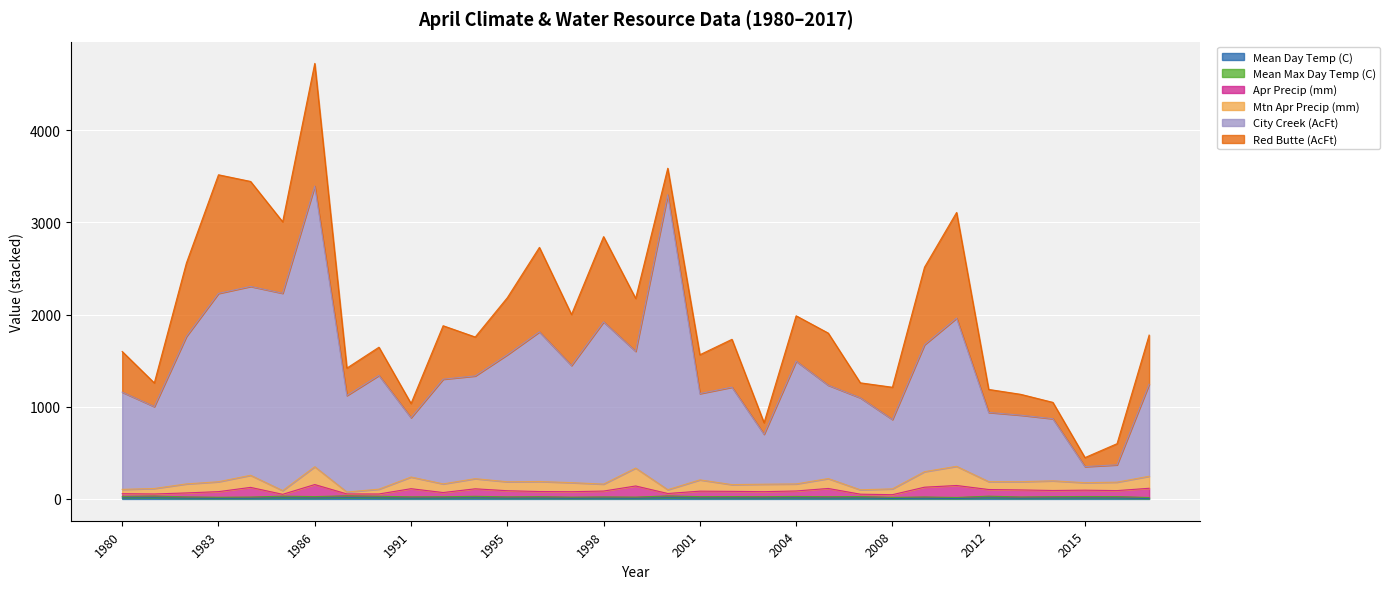

Where is City Creek (AcFt) nearest to the value 1872?

1998